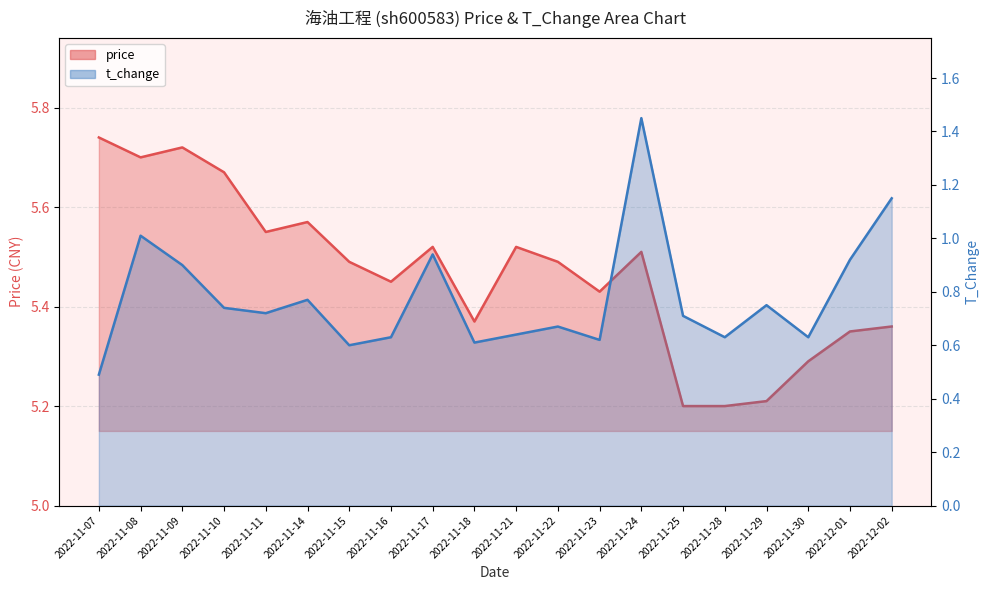

What is the value of the t_change point at the 1st from the left?

0.5